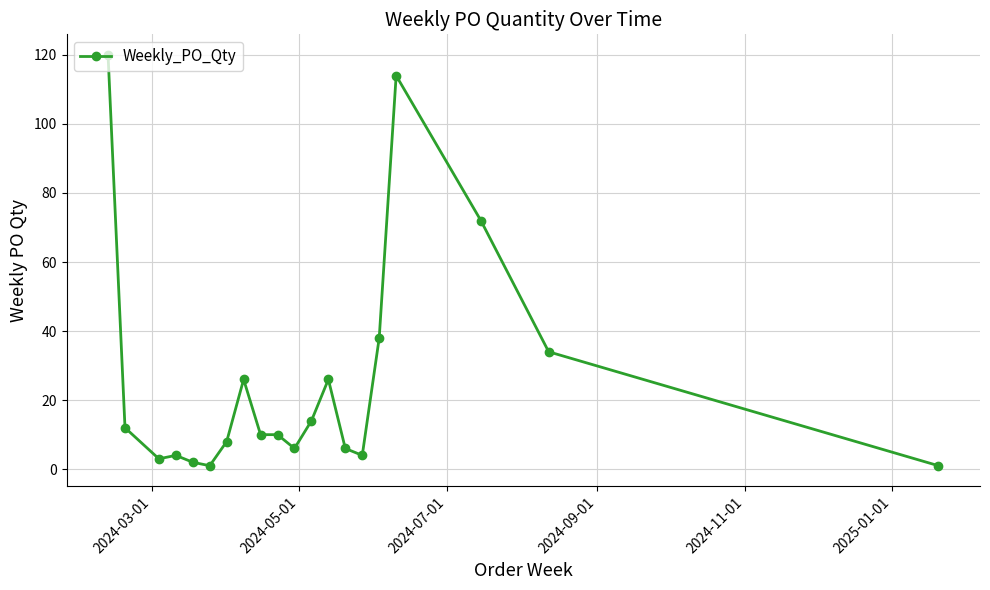

What is the difference between the second highest and minimum values?

113